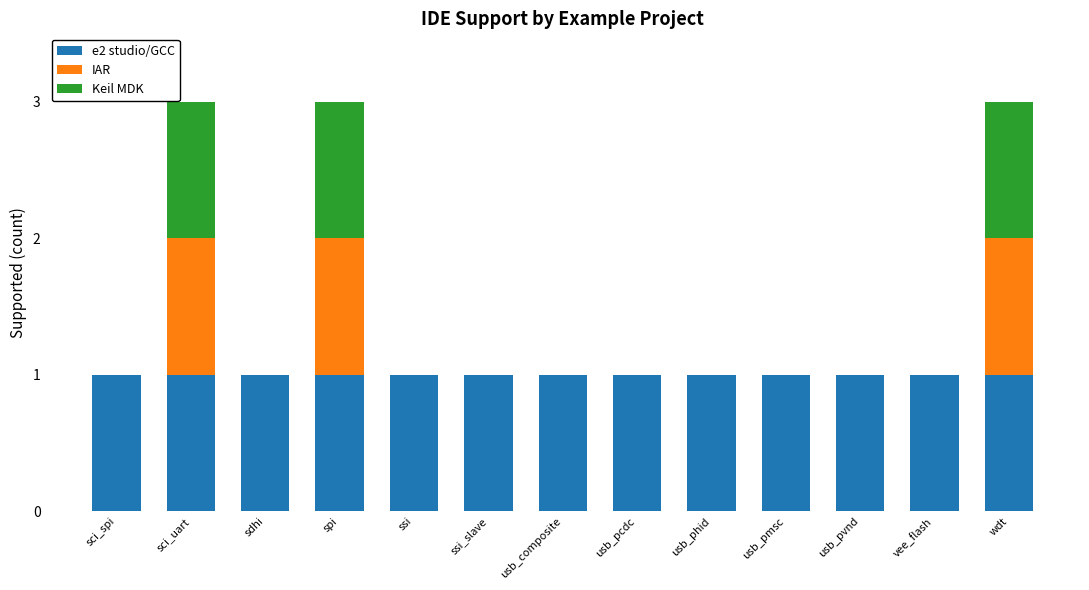

What is the sum of all e2 studio/GCC values?

13